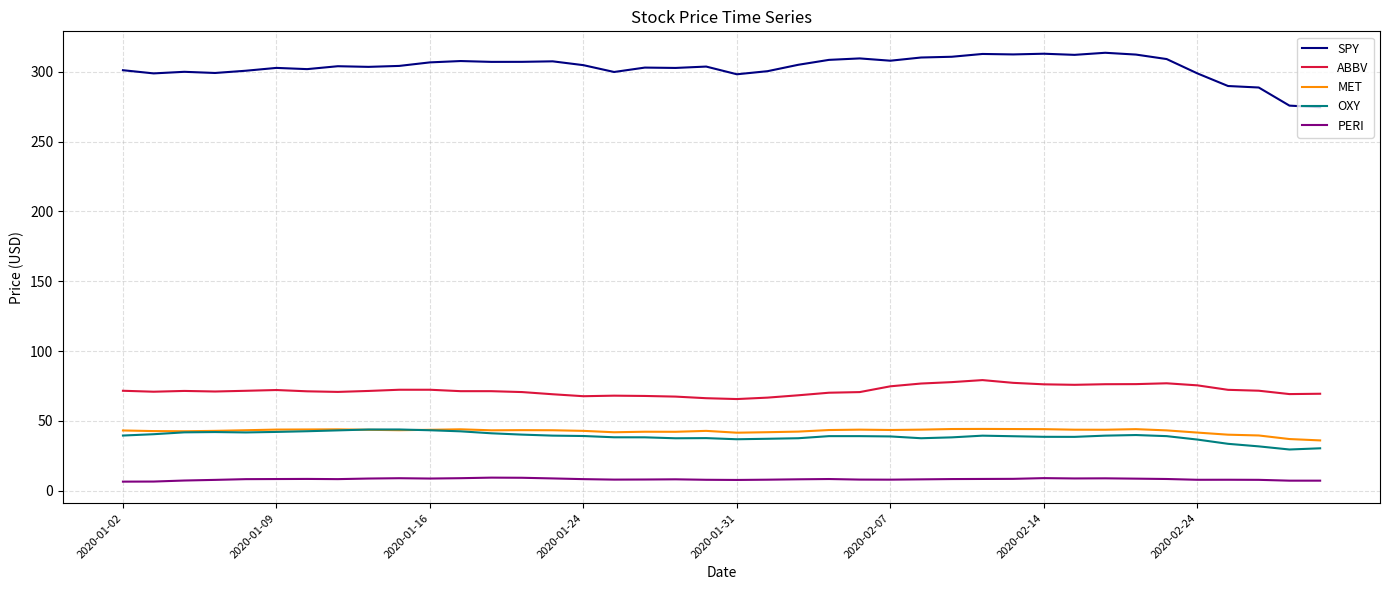

Which series has the widest spread of values?

SPY